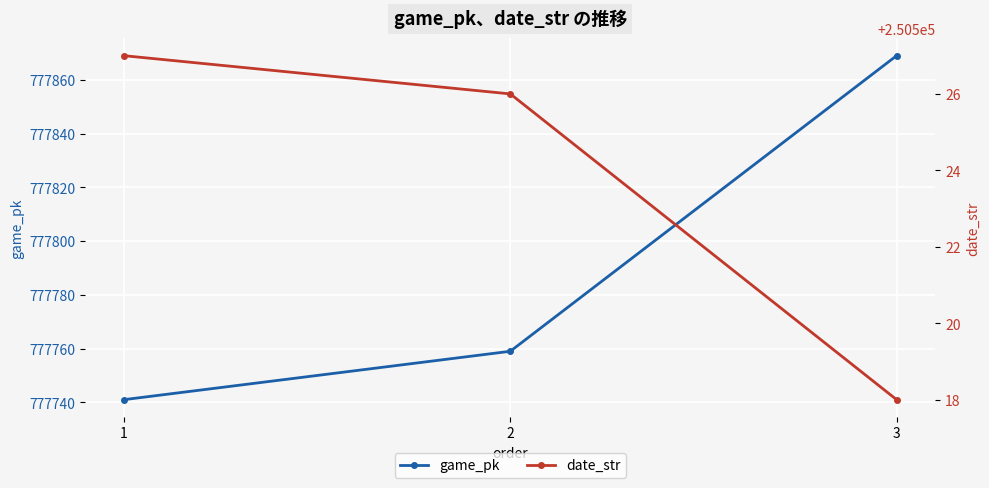

How many lines are shown in the chart?

2